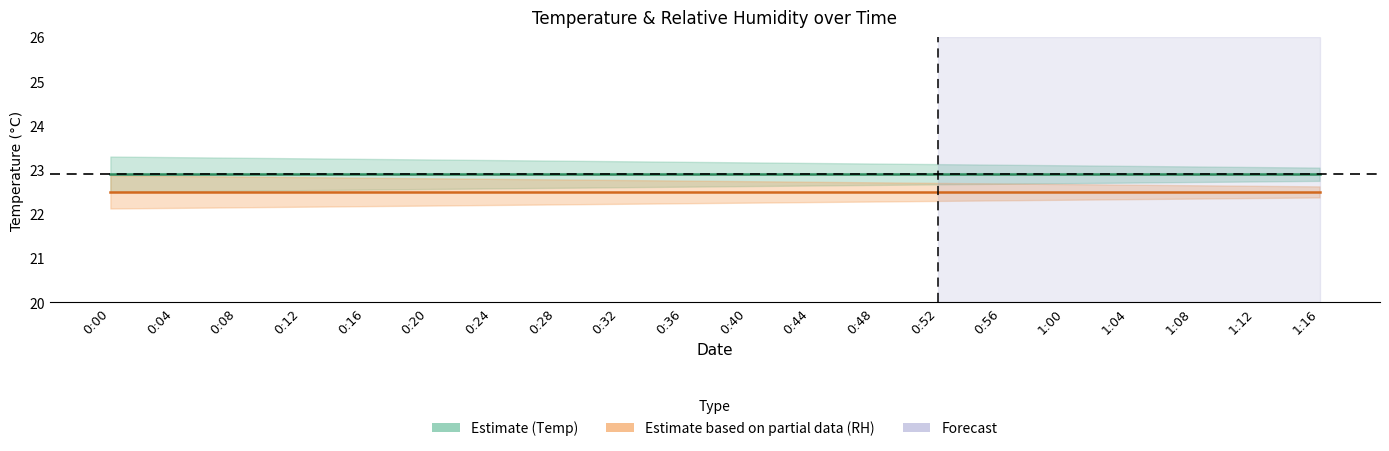

Which category has the highest value in the Temp series?

0:00